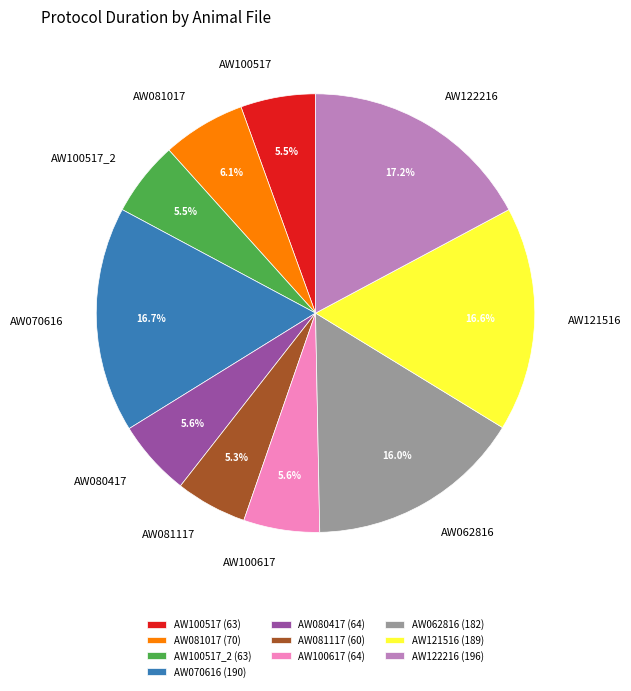

Which slice is the largest?

AW122216